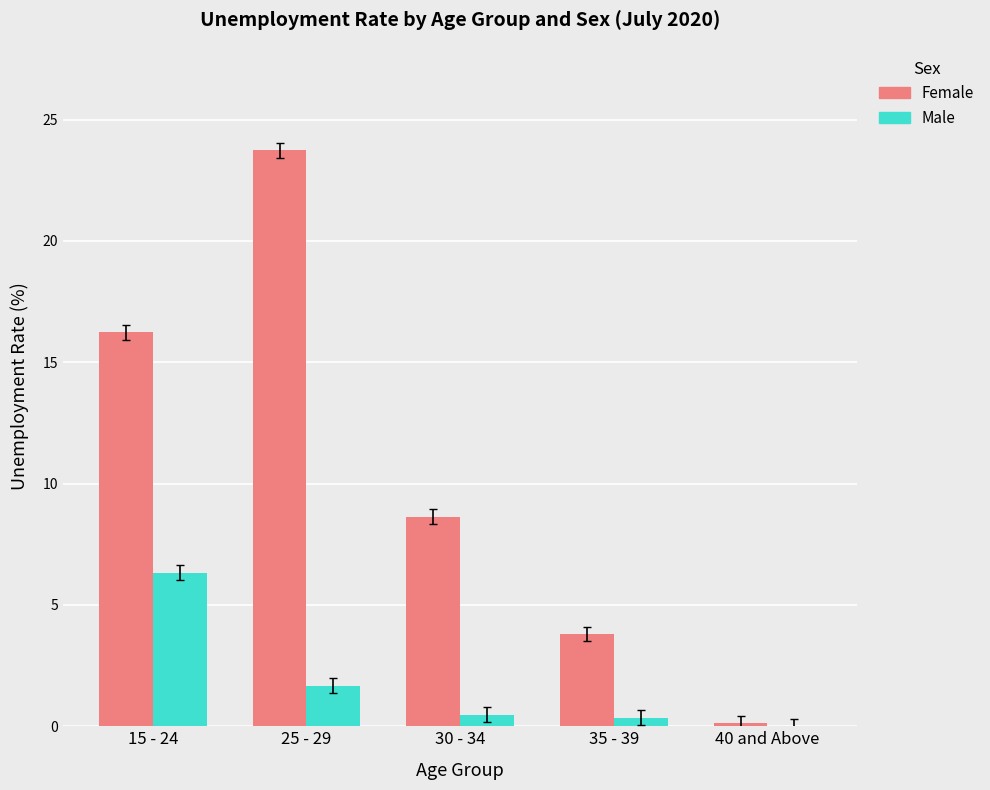

Between 15 - 24 and 30 - 34, which series saw the biggest shift?

Female